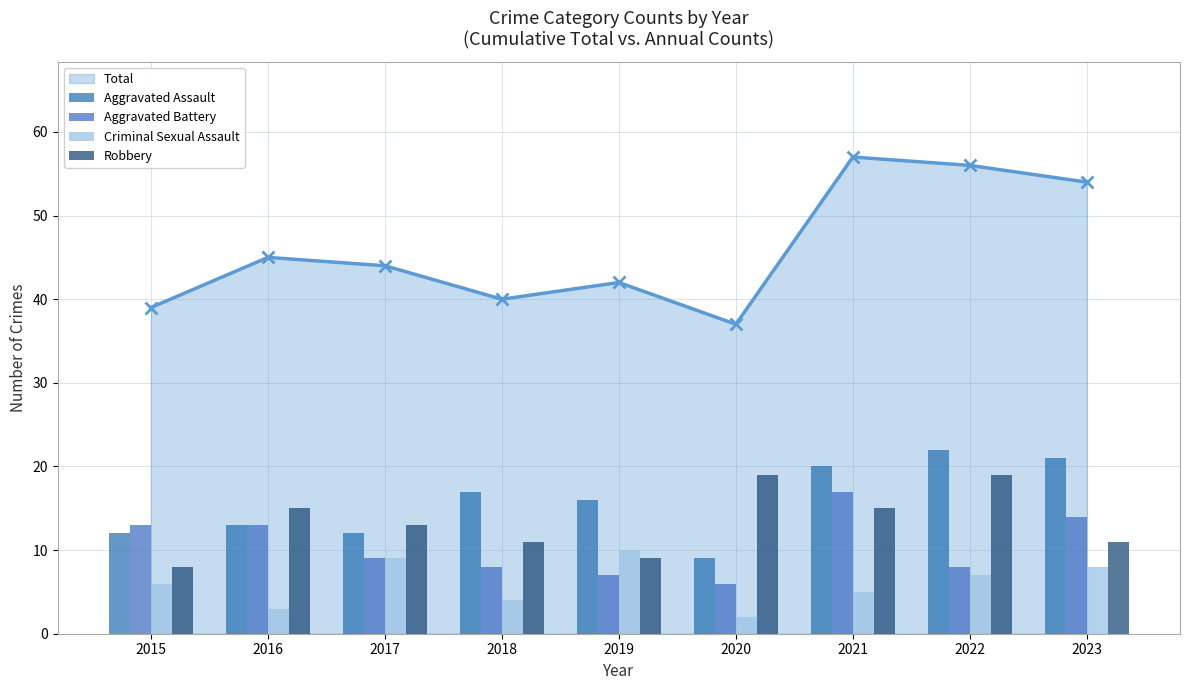

What is the value of the Aggravated Battery bar at the 3rd from the left?

9